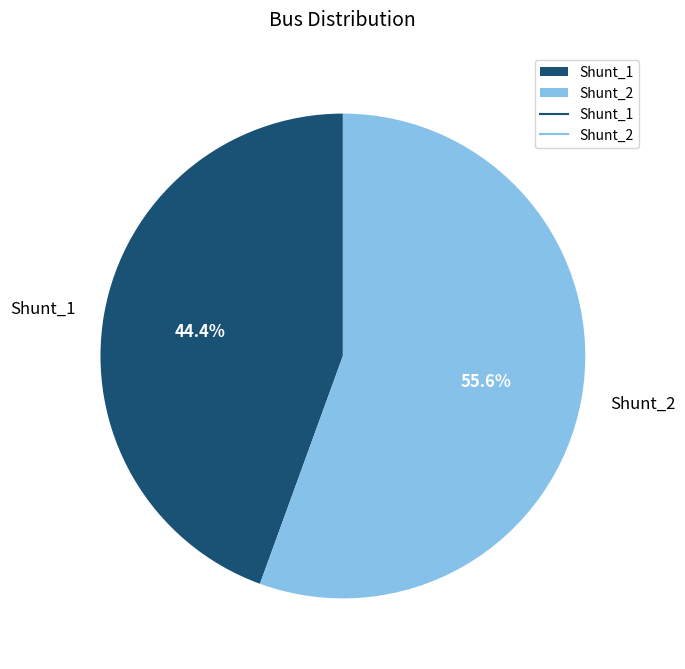

To the nearest percent, what is the average slice percentage?

50%